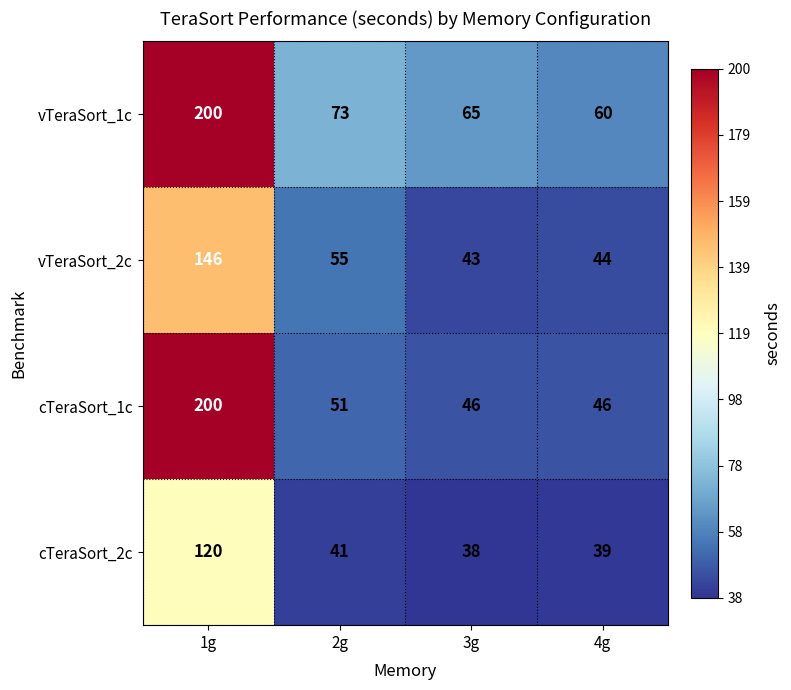

The value of vTeraSort_2c at 3g is 64. True or false?

False